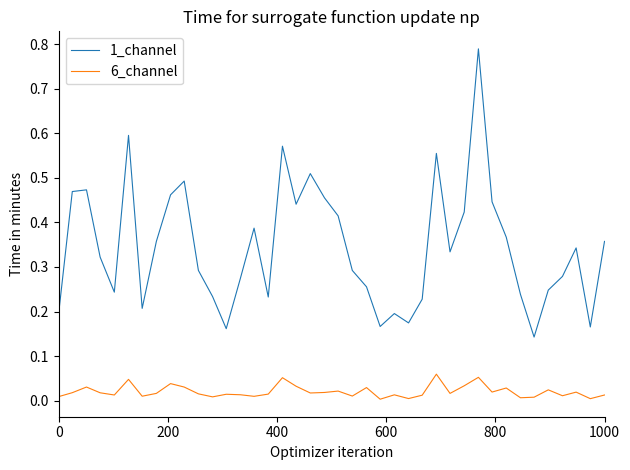

Which series has the widest spread of values?

1_channel